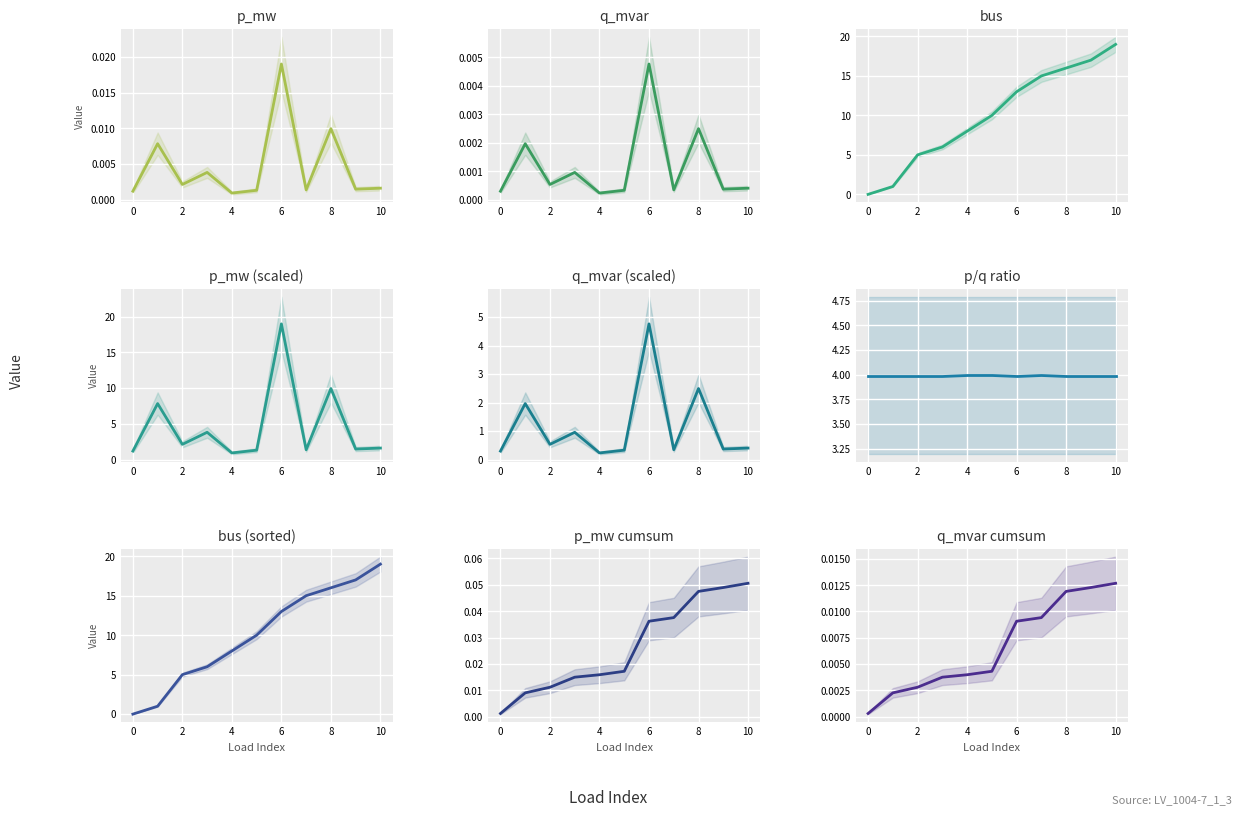

List the series in order of their peak value, highest first.

p_mw, q_mvar